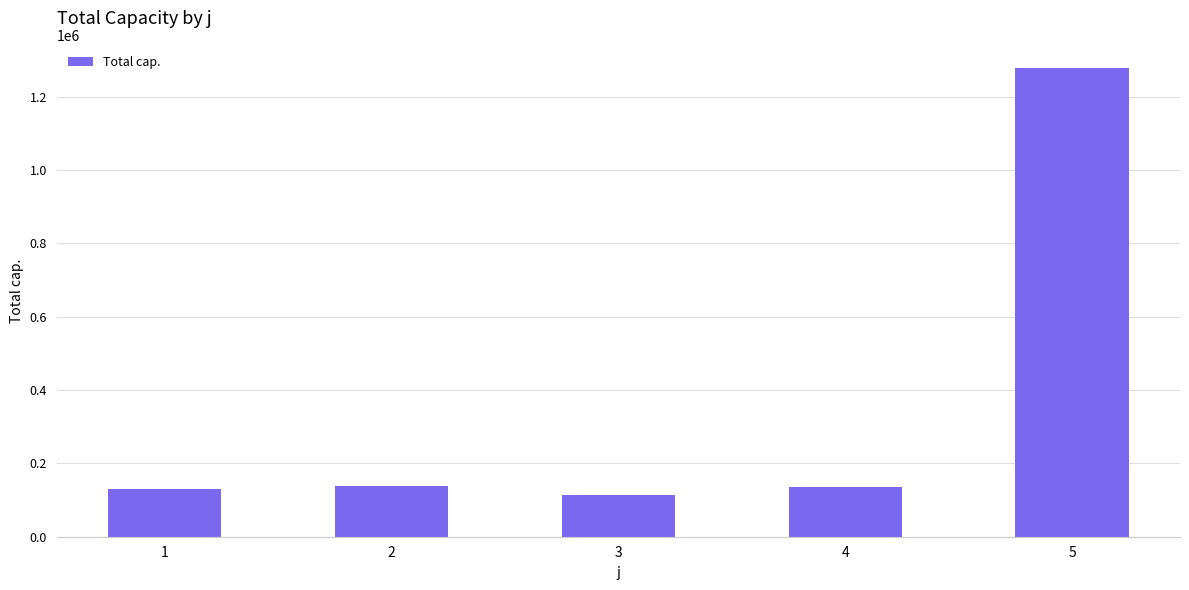

What is the average value?

359210.4